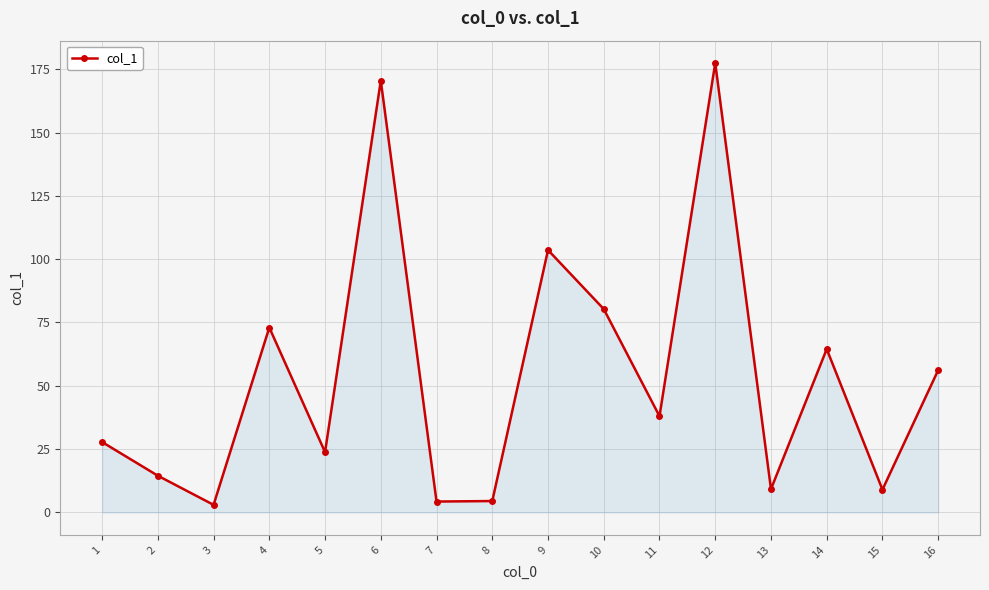

What is the difference between the values at 5 and 6?

146.7